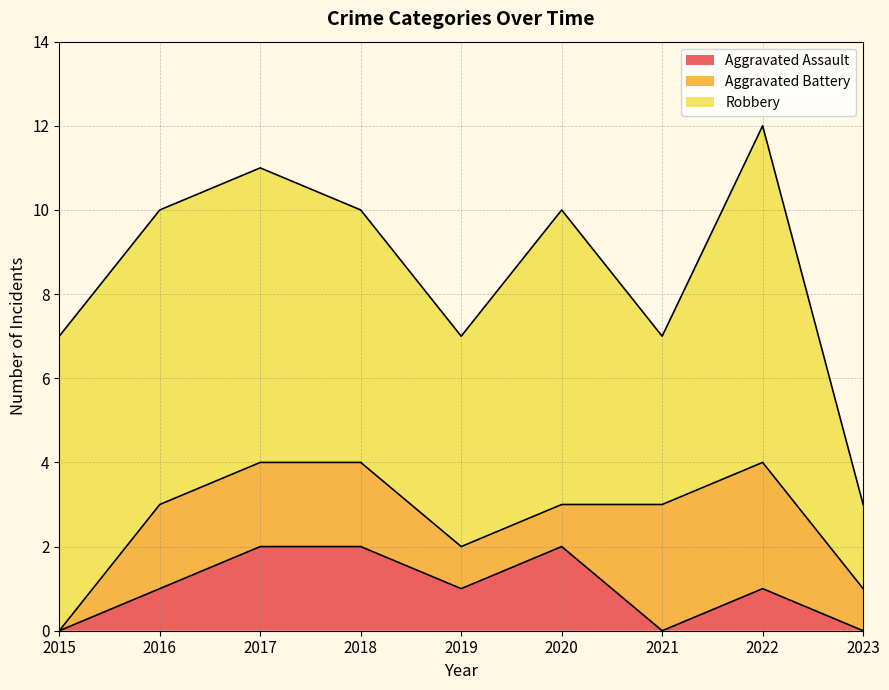

Which category has the highest value across all series?

2022